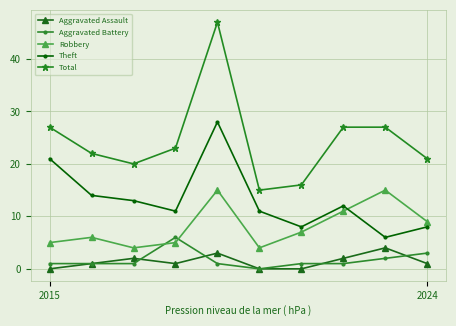

True or false: Aggravated Assault and Aggravated Battery intersect in this chart.

True